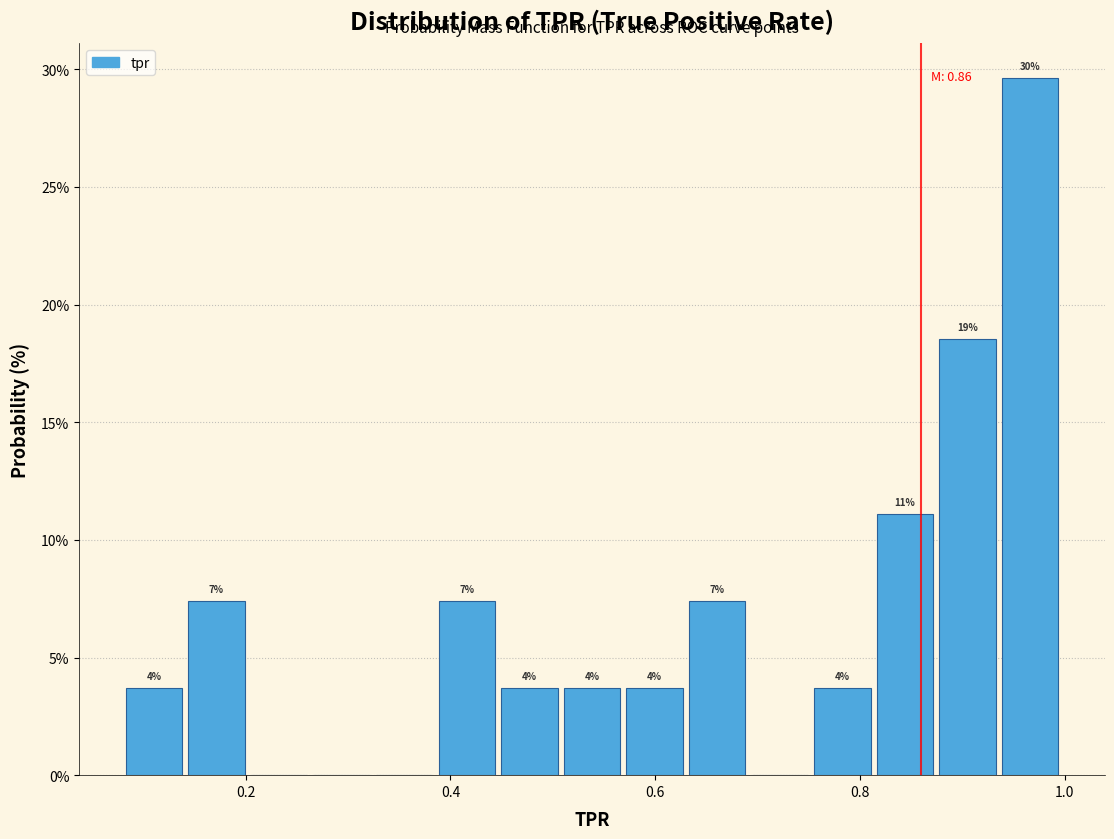

Read against the x-axis, roughly where is the centre of the tallest bar?

0.96